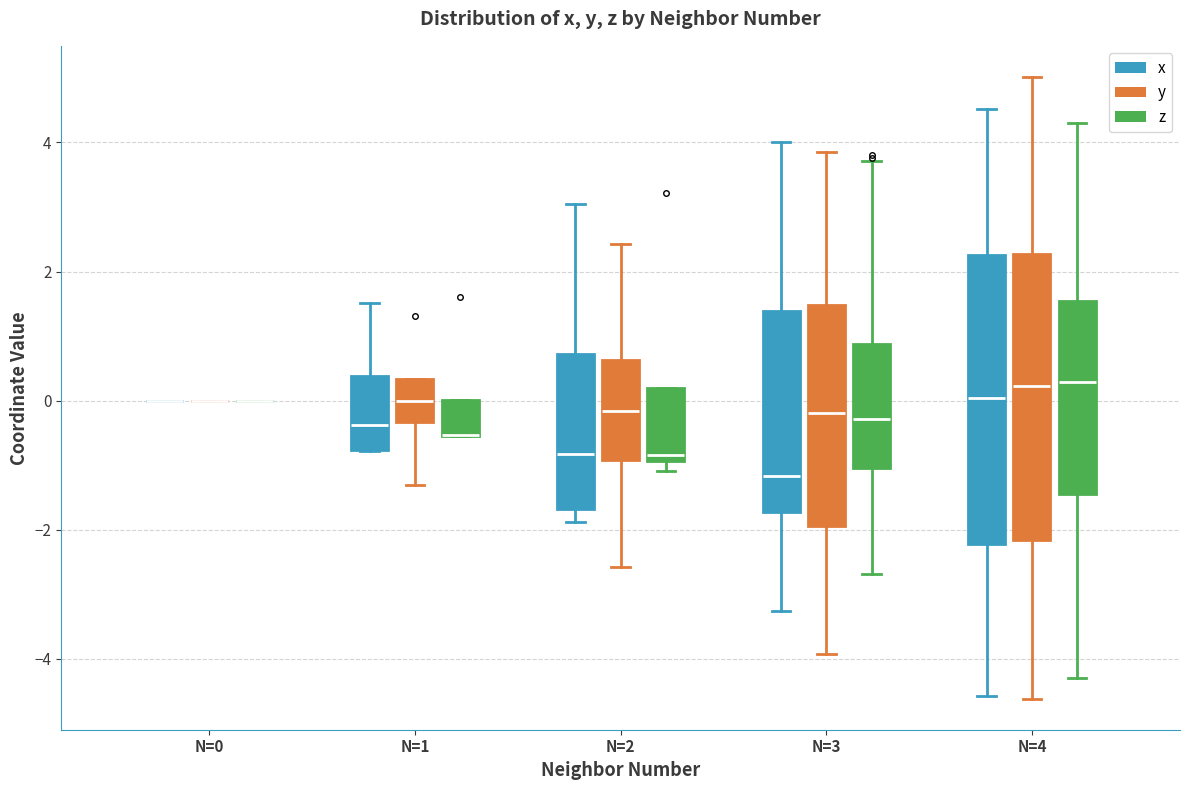

Reading left to right, read every box against the y-axis: the position of its median line, the range the box covers, and the ends of its whiskers. The values are not printed on the chart, so give them approximately, as read against the axis.

N=0 (x): box collapsed to a line at 0.0, whiskers 0.0 to 0.0
N=0 (y): box collapsed to a line at 0.0, whiskers 0.0 to 0.0
N=0 (z): box collapsed to a line at 0.0, whiskers 0.0 to 0.0
N=1 (x): median -0.4, box -0.8 to 0.4, whiskers -0.8 to 1.6
N=1 (y): median 0.0, box -0.4 to 0.4, whiskers -1.4 to 0.4
N=1 (z): median -0.6 (drawn on the box's lower edge), box -0.6 to 0.0, whiskers -0.6 to 0.0
N=2 (x): median -0.8, box -1.6 to 0.8, whiskers -1.8 to 3.0
N=2 (y): median -0.2, box -1.0 to 0.6, whiskers -2.6 to 2.4
N=2 (z): median -0.8, box -1.0 to 0.2, whiskers -1.0 (just below the box's lower edge) to 0.2
N=3 (x): median -1.2, box -1.8 to 1.4, whiskers -3.2 to 4.0
N=3 (y): median -0.2, box -2.0 to 1.4, whiskers -4.0 to 3.8
N=3 (z): median -0.2, box -1.0 to 0.8, whiskers -2.6 to 3.8
N=4 (x): median 0.0, box -2.2 to 2.2, whiskers -4.6 to 4.6
N=4 (y): median 0.2, box -2.2 to 2.2, whiskers -4.6 to 5.0
N=4 (z): median 0.2, box -1.4 to 1.6, whiskers -4.2 to 4.2